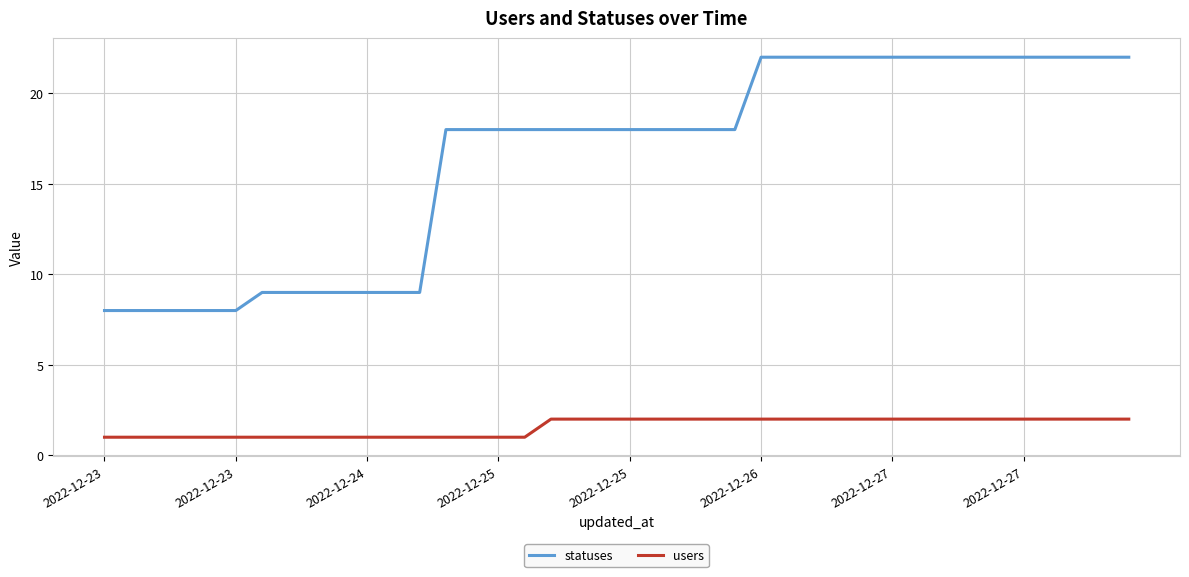

Which series has the largest range (max minus min)?

statuses